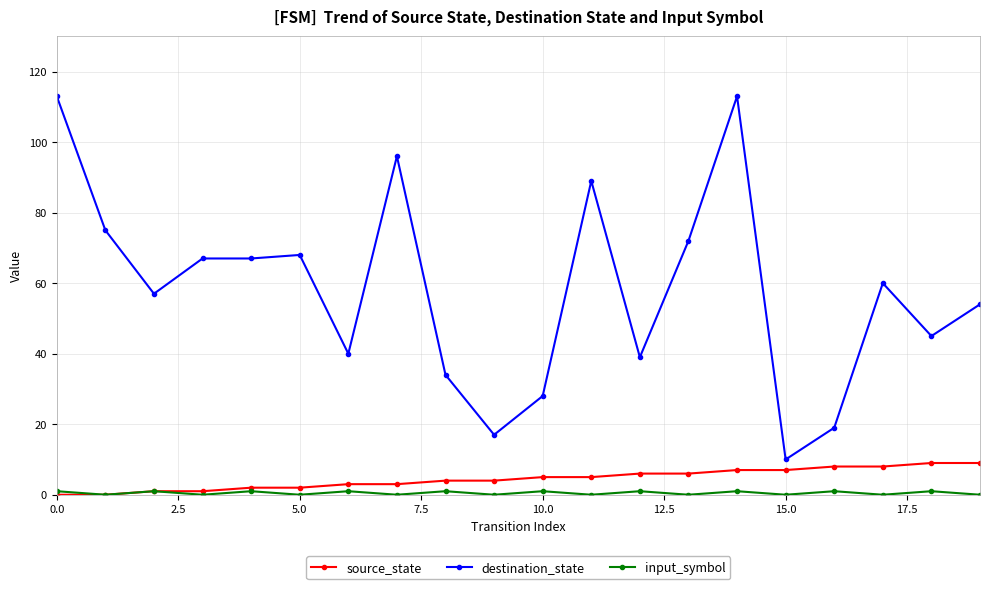

What is the greatest value displayed?

113